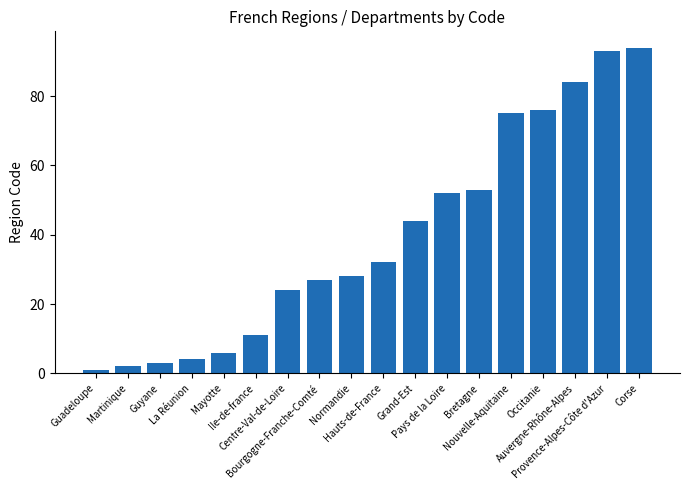

What is the minimum value shown in the chart?

1